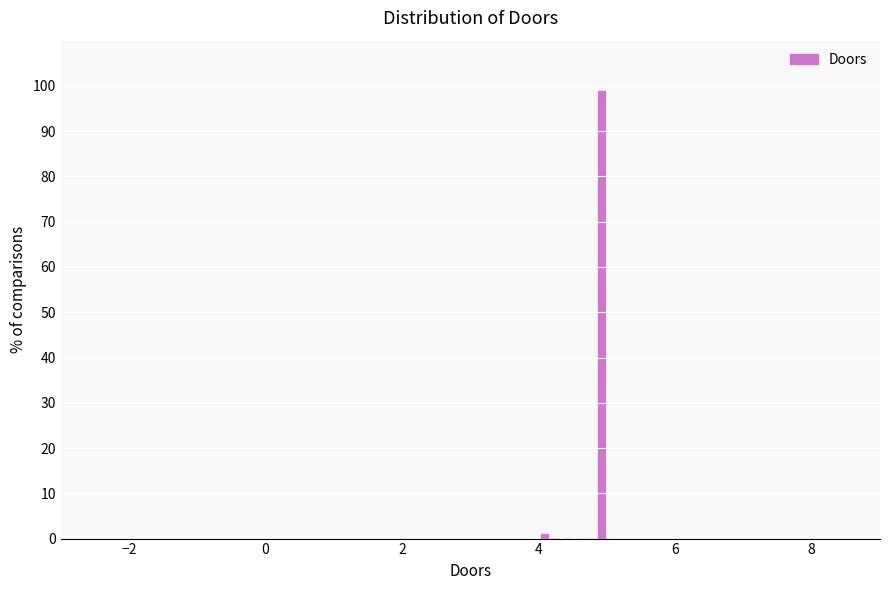

Read against the x-axis, roughly where is the centre of the tallest bar?

5.0